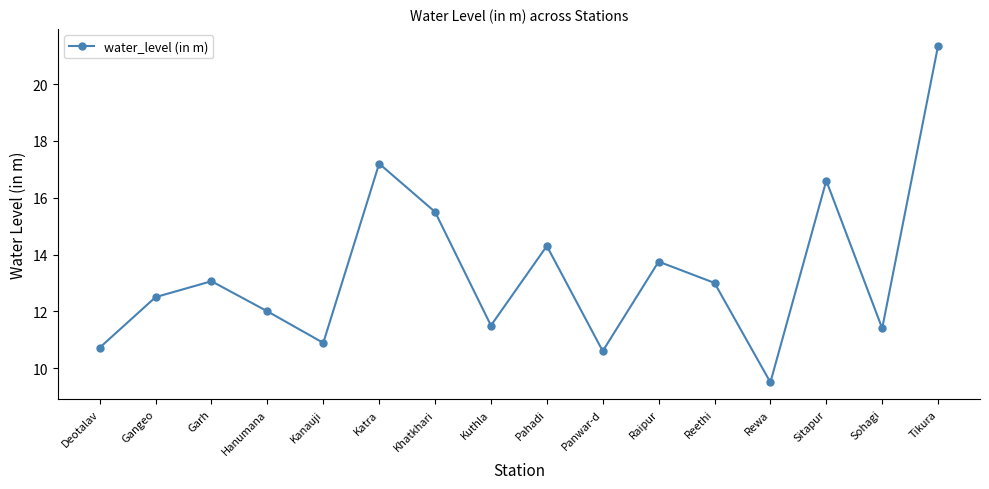

Count the number of data series in this chart.

1